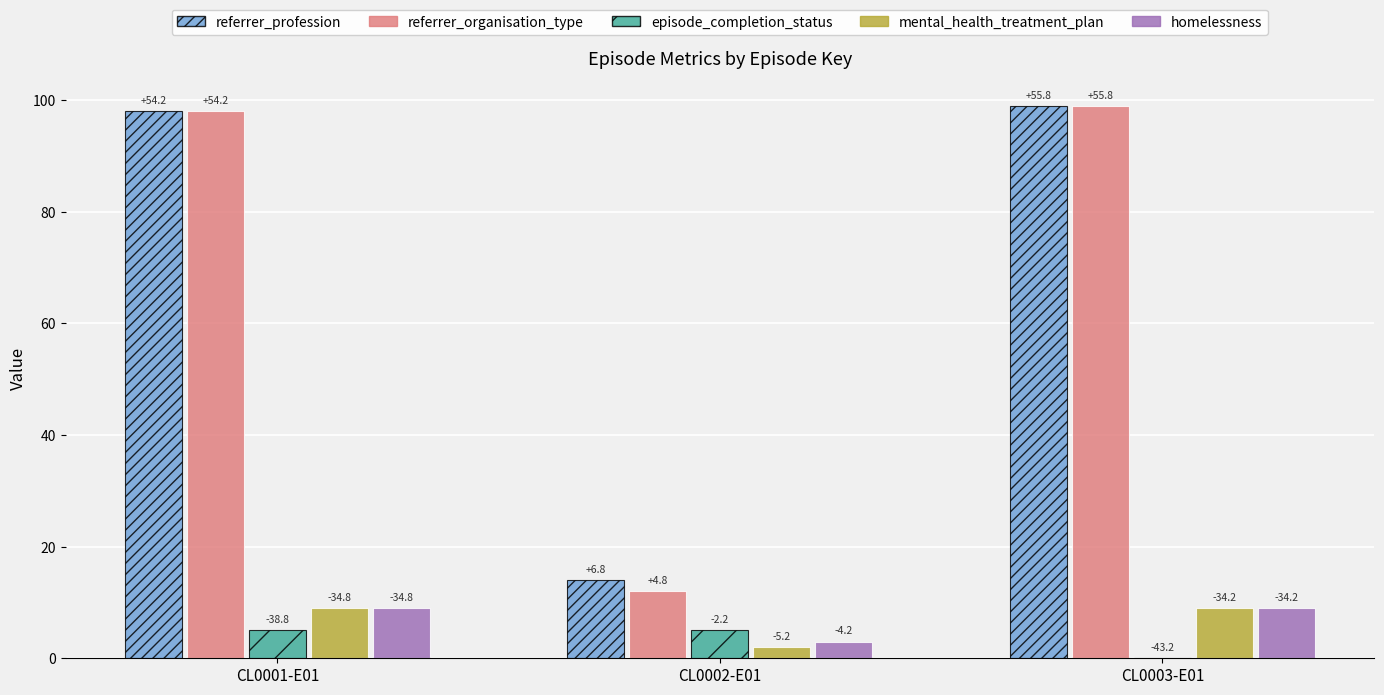

Reading left to right, what are all the values shown in this chart?

referrer_profession: 98	14	99
referrer_organisation_type: 98	12	99
episode_completion_status: 5	5	0
mental_health_treatment_plan: 9	2	9
homelessness: 9	3	9